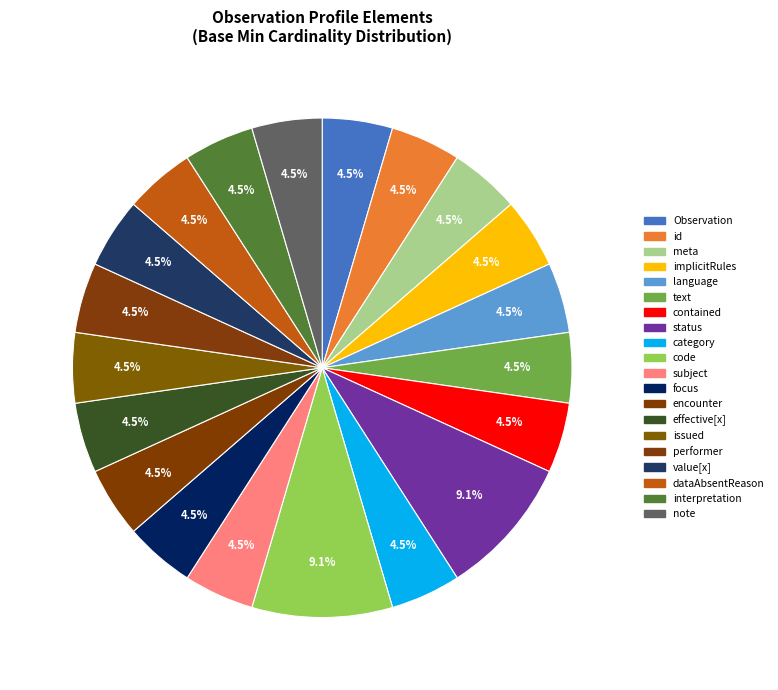

Count the number of slices in the pie.

20